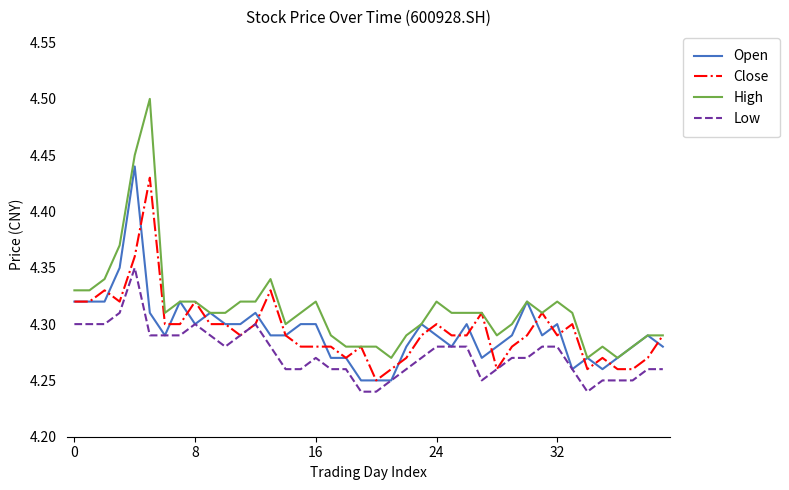

Which series has the widest spread of values?

High